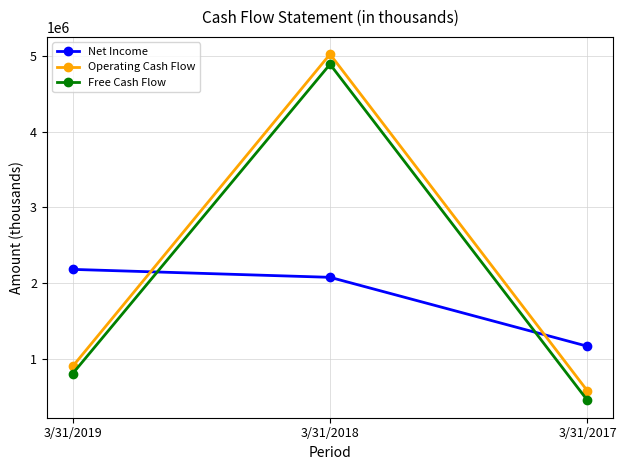

Which series has the widest spread of values?

Operating Cash Flow